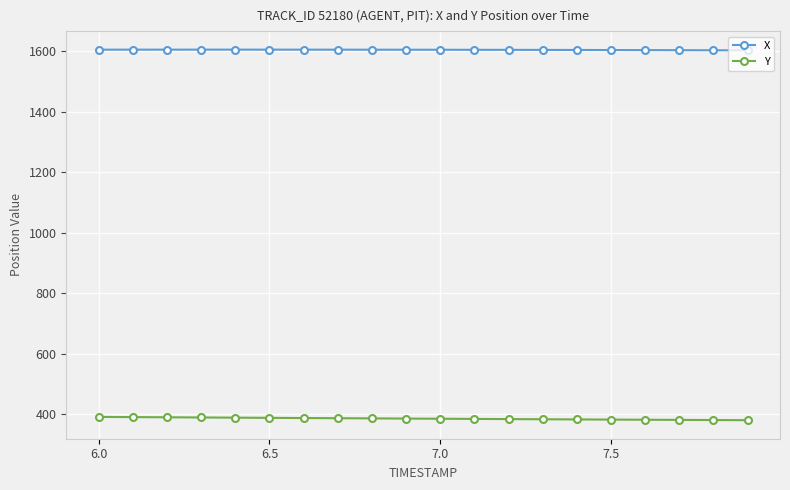

Rank the series by their average value, from lowest to highest.

Y, X